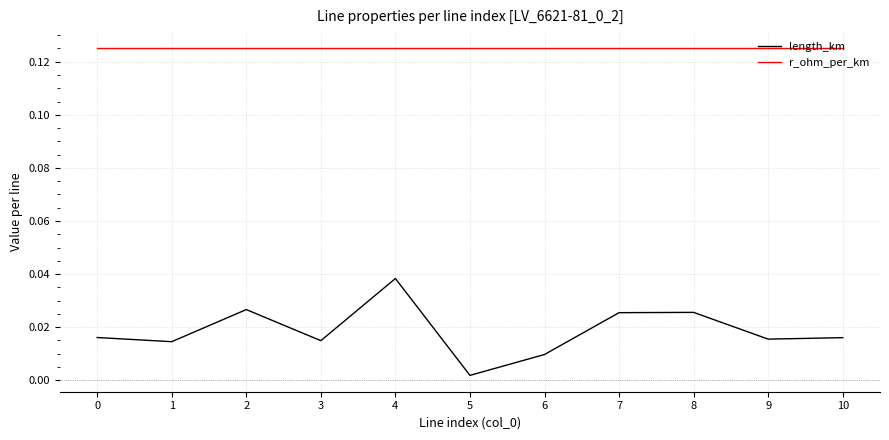

Is it true that r_ohm_per_km equals 0.2 at 10?

False